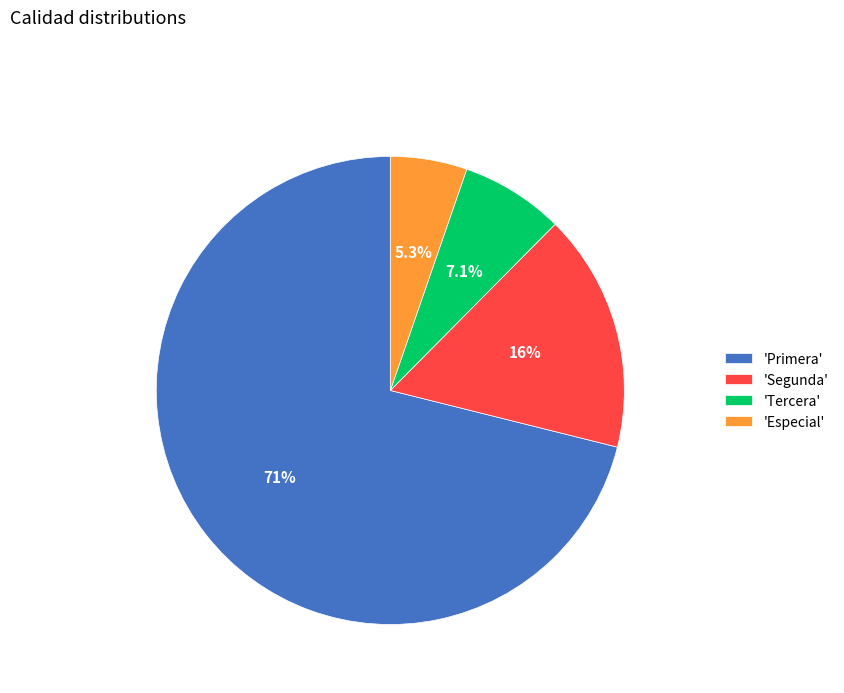

Which slice is the smallest?

'Especial'